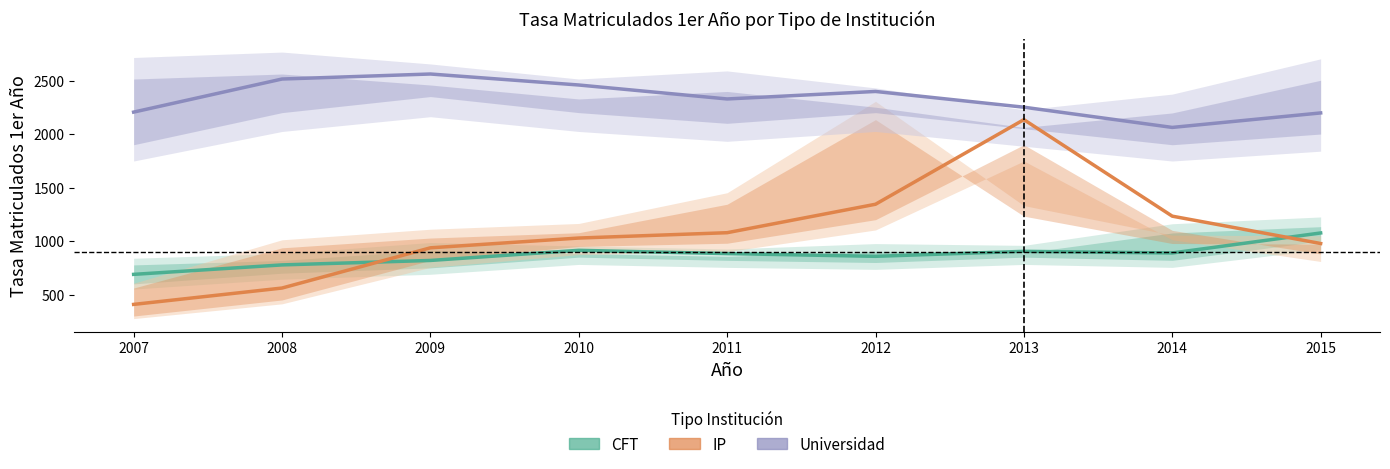

What is the difference between the IP values at 2014 and 2013?

901.8